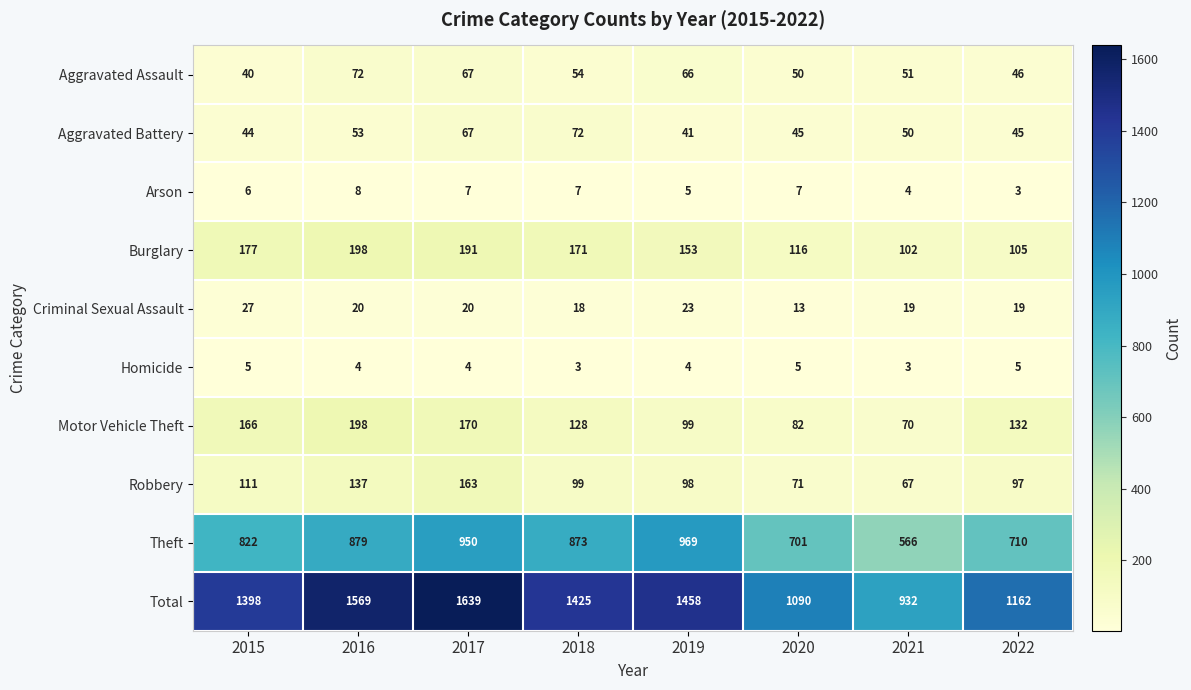

Which category has the highest value in the Arson series?

2016